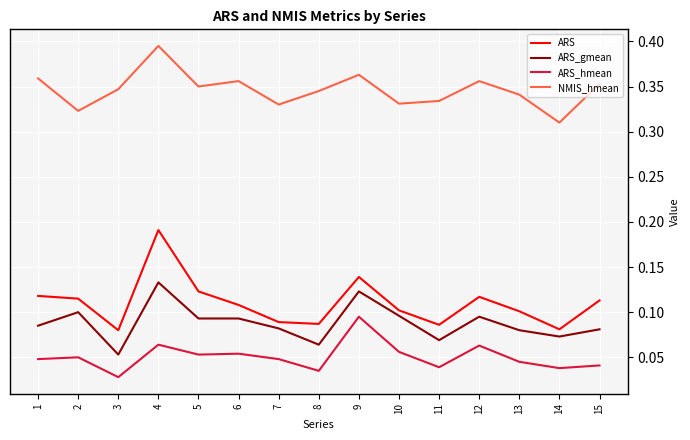

At which label does ARS reach its peak?

4